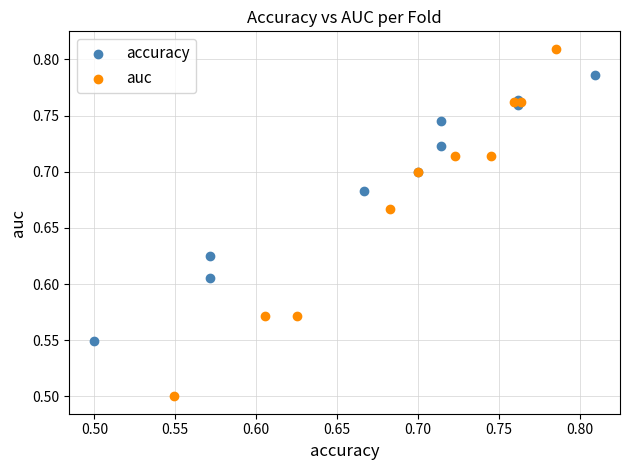

Which series has the widest spread of Y values?

auc